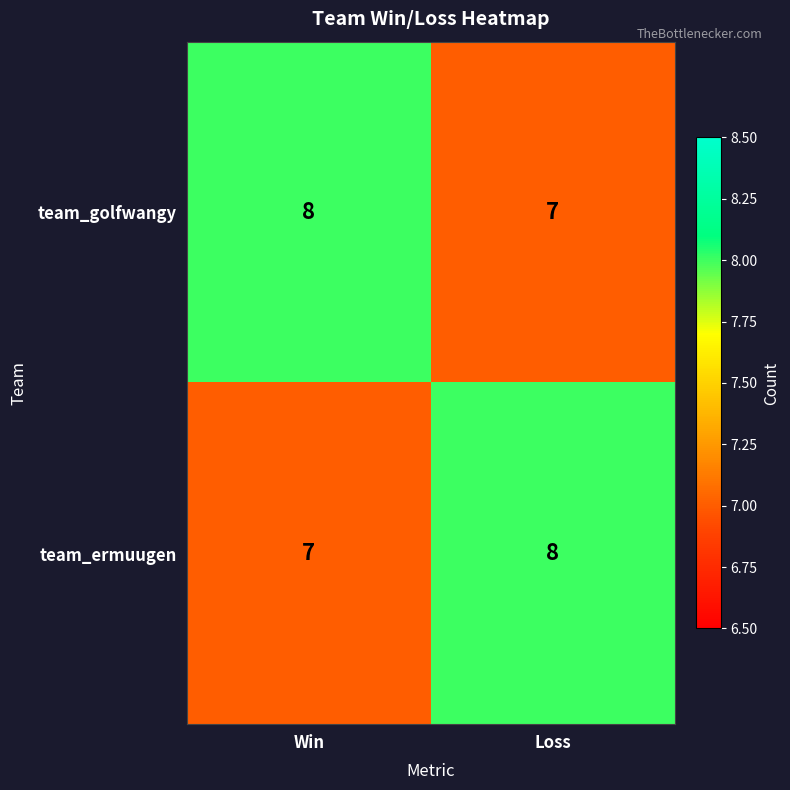

What is the sum of the team_ermuugen values at Loss and Win?

15